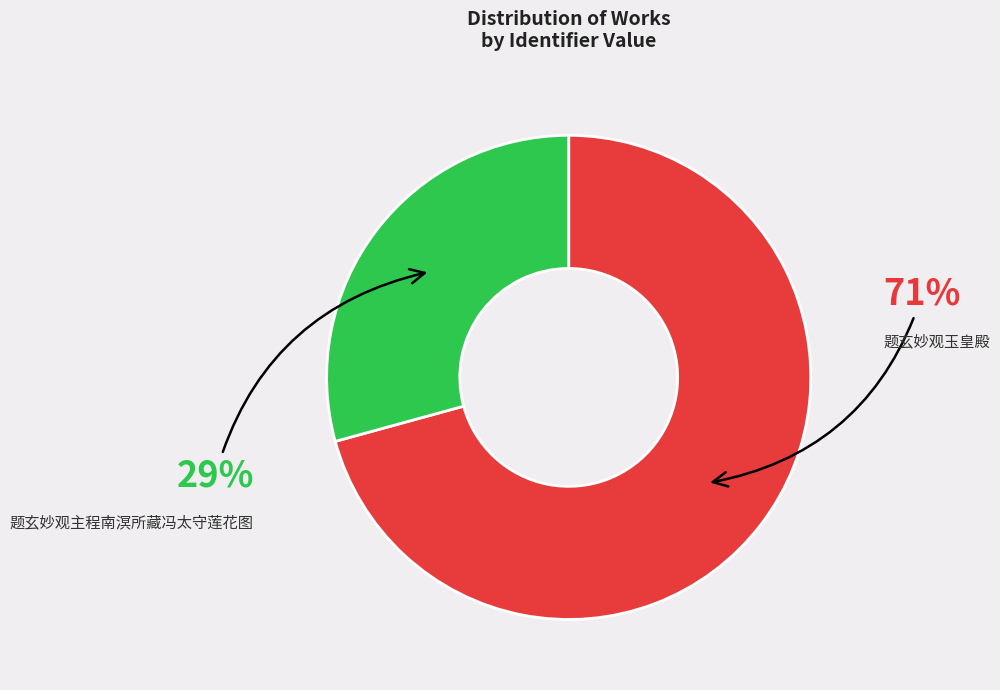

Count the number of slices in the pie.

2